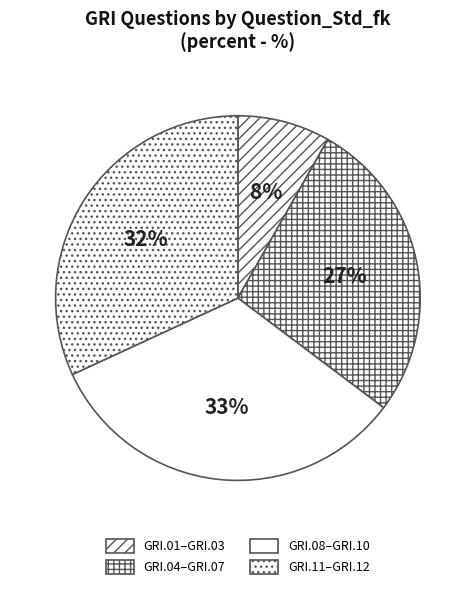

How many segments does this pie chart have?

4